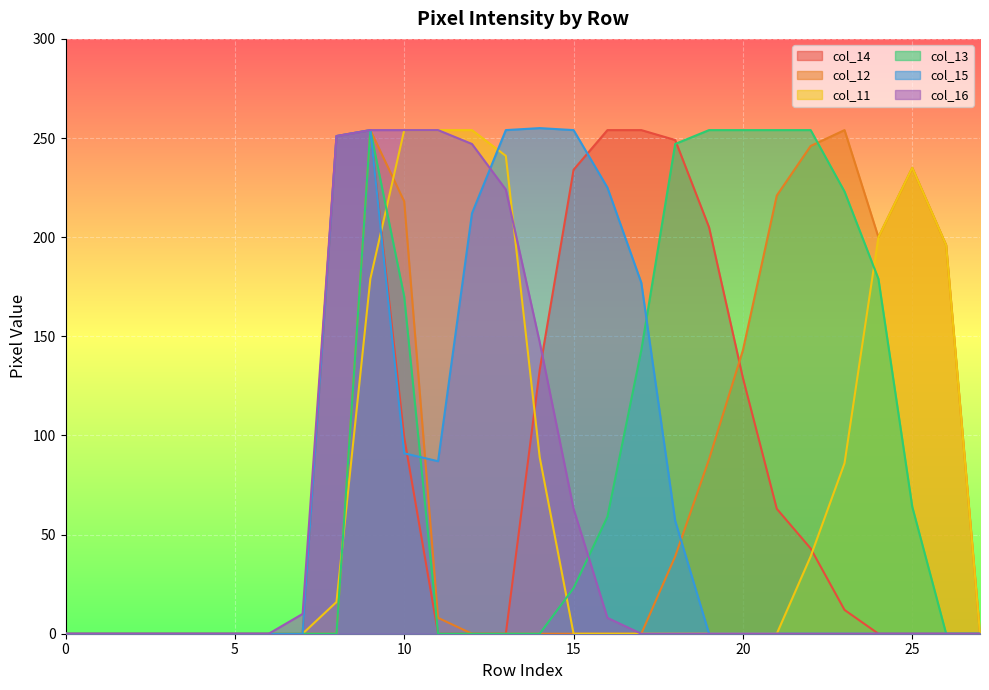

At how many categories does at least one series exceed 181?

19